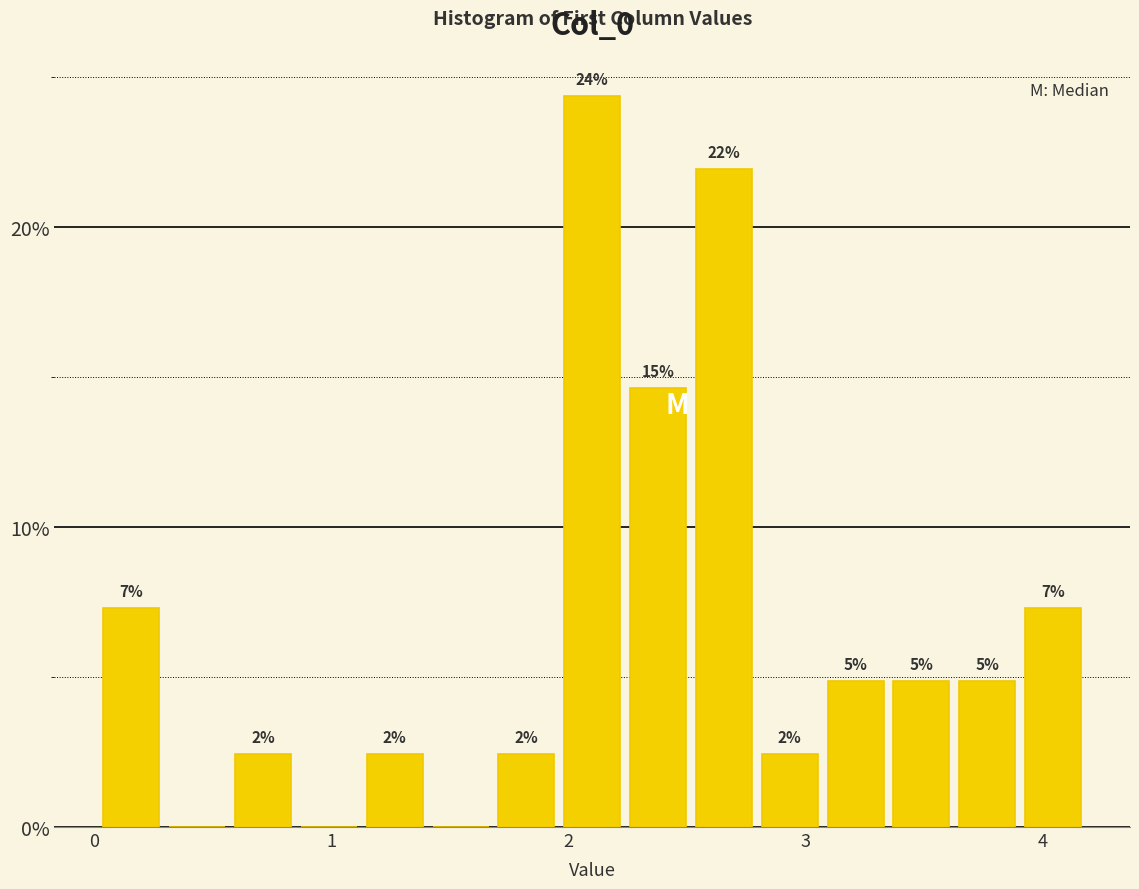

Around what value on the x-axis is the tallest bar? Give the approximate position of its centre, as read against the axis.

2.1